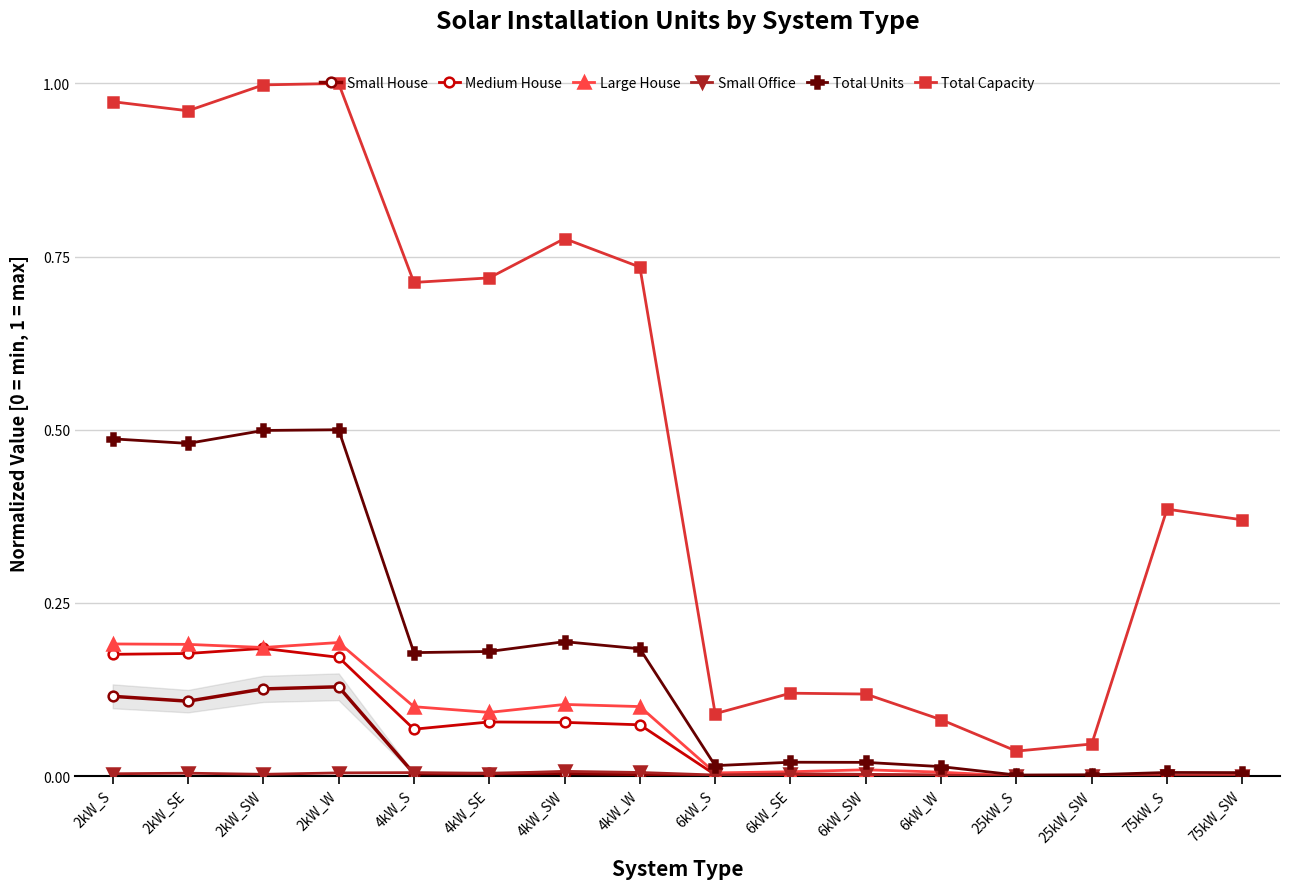

At which category is the sum across all series the highest?

2kW_W